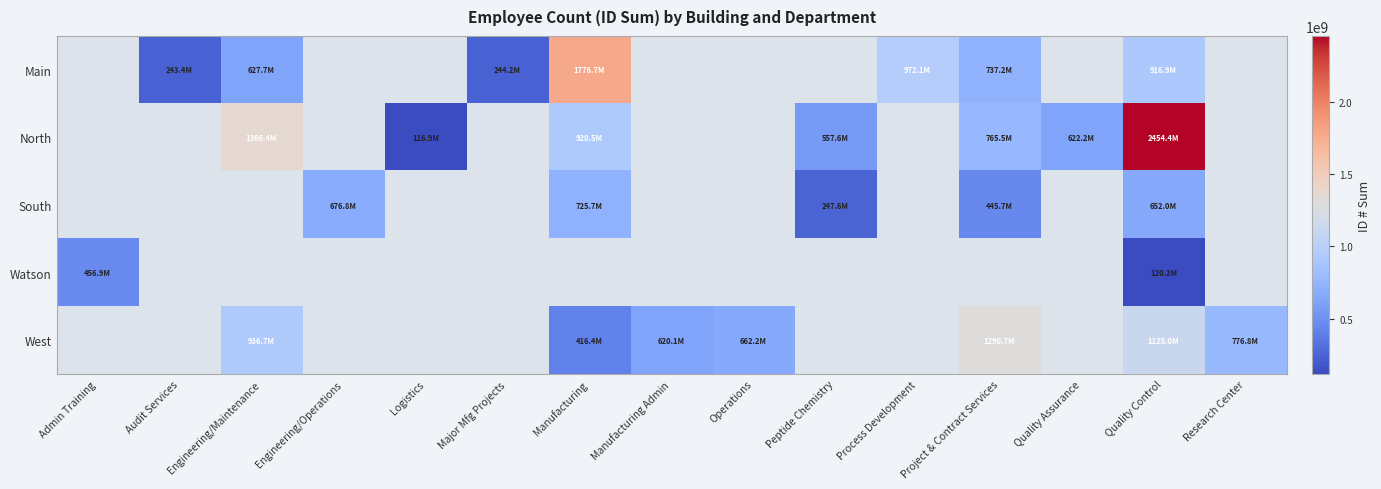

At which label does Watson reach its minimum?

Quality Control